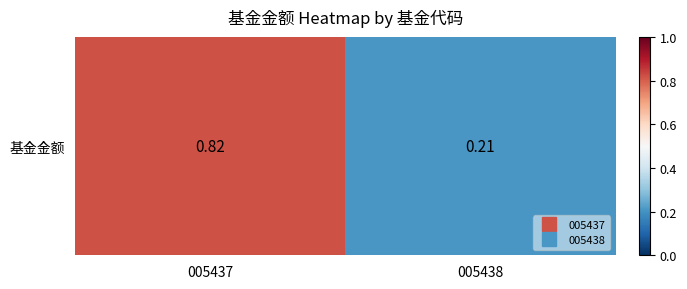

Rank the categories by value from highest to lowest.

005437, 005438